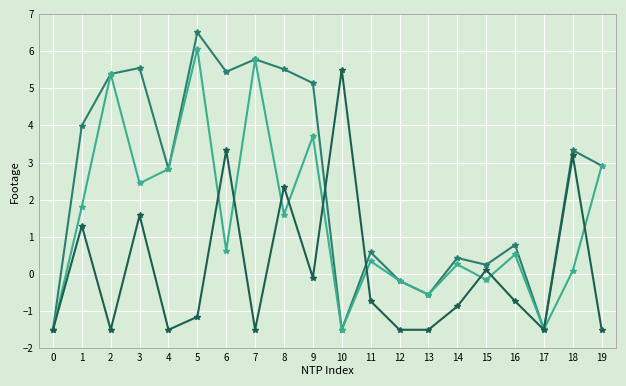

What is the greatest value displayed?

6.5